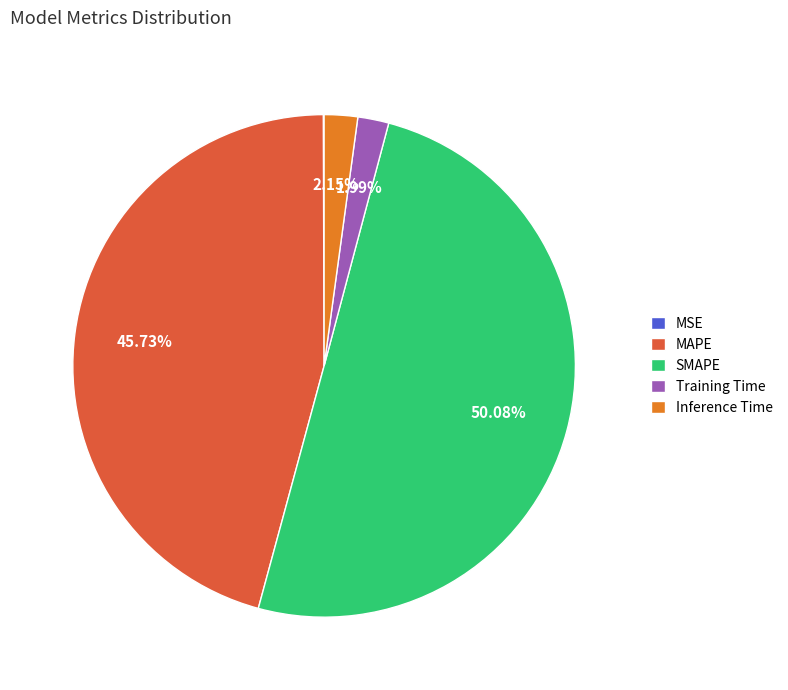

Which category accounts for the majority?

SMAPE